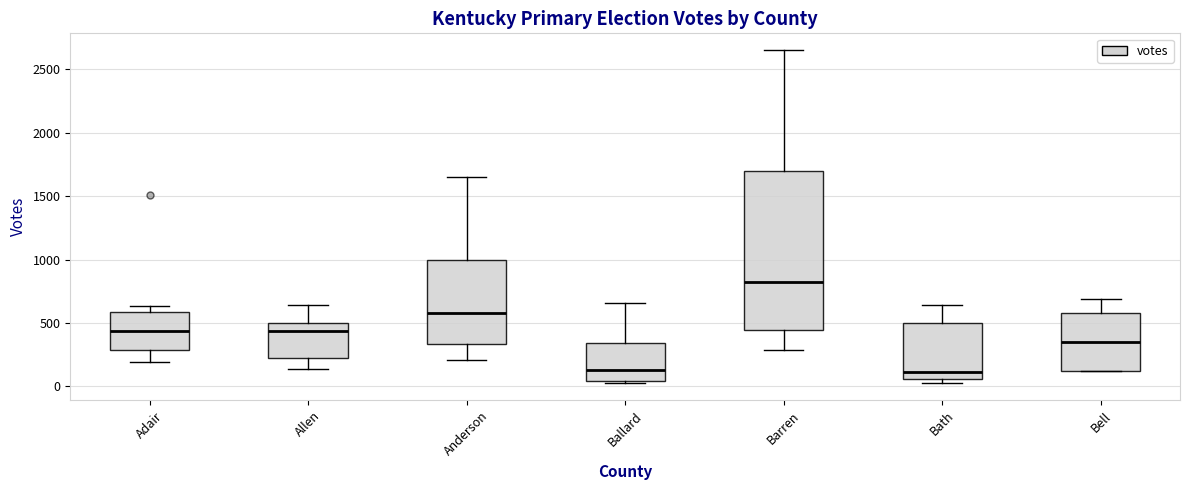

Where does the lower whisker of the box for Allen end on the y-axis? The values are not printed on the chart, so give them approximately, as read against the axis.

150